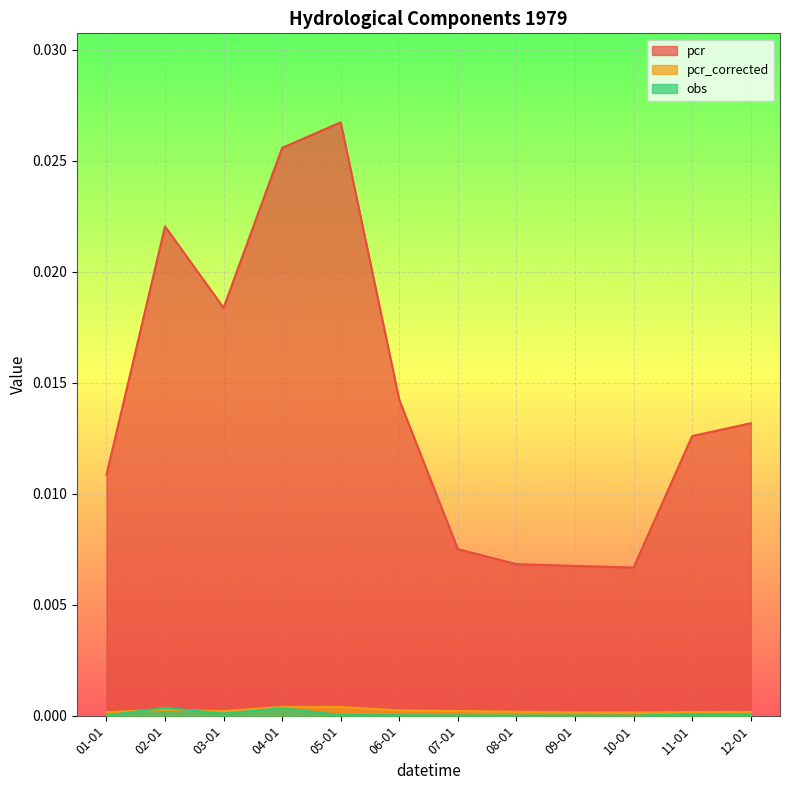

True or false: obs and pcr_corrected cross at least once.

True